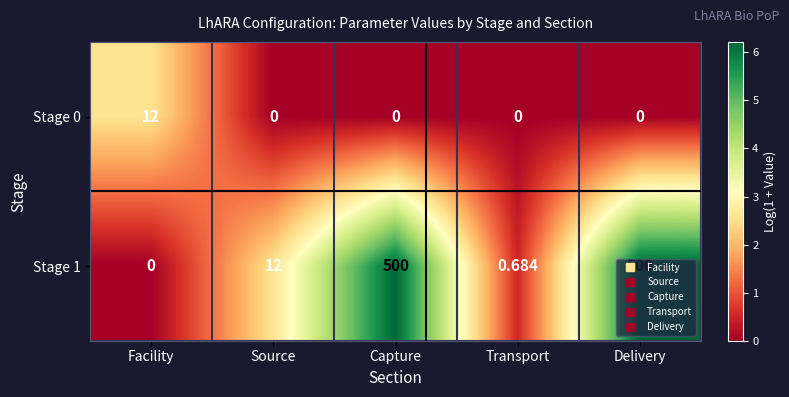

Which category has the highest value in the Stage 0 series?

Facility